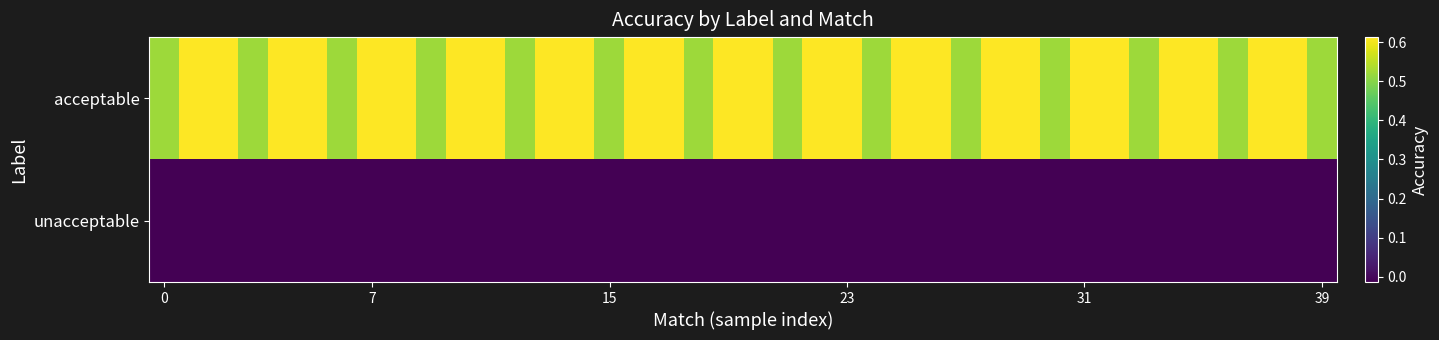

At how many categories does at least one series exceed 0?

40